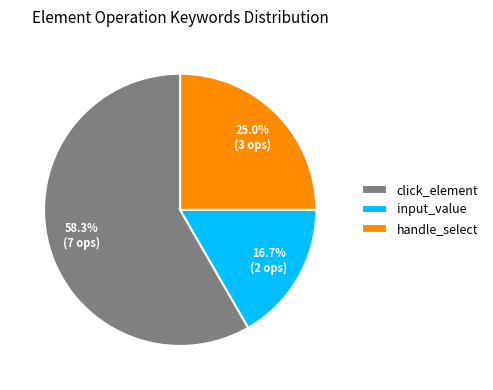

Count the number of slices in the pie.

3